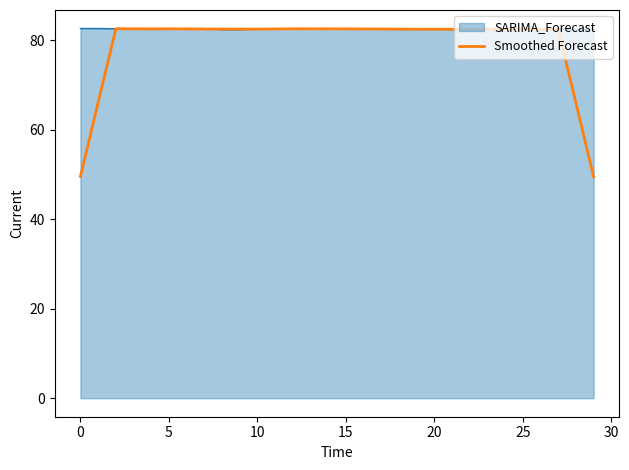

What is the highest value of the Smoothed Forecast series?

82.5